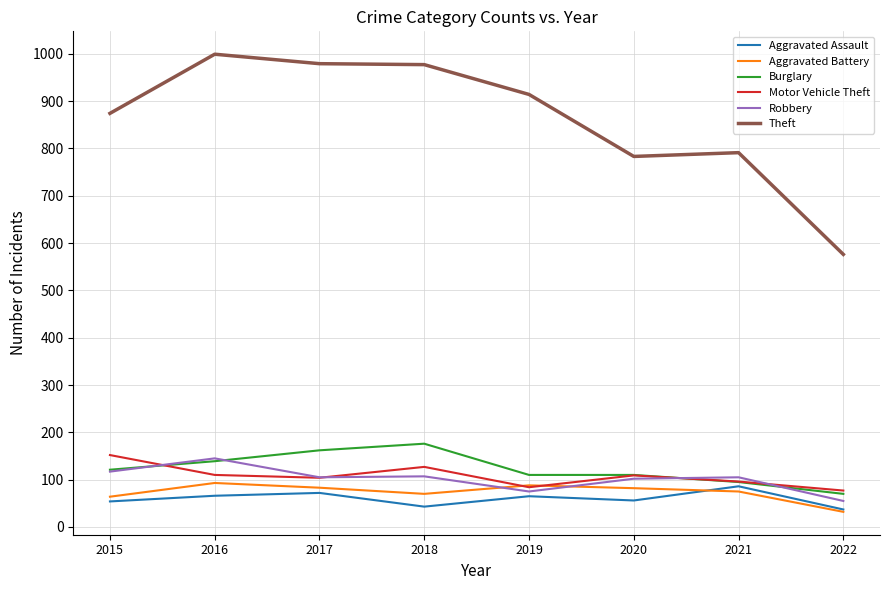

Is the value of Theft at 2016 greater than the value of Aggravated Assault at 2018?

Yes